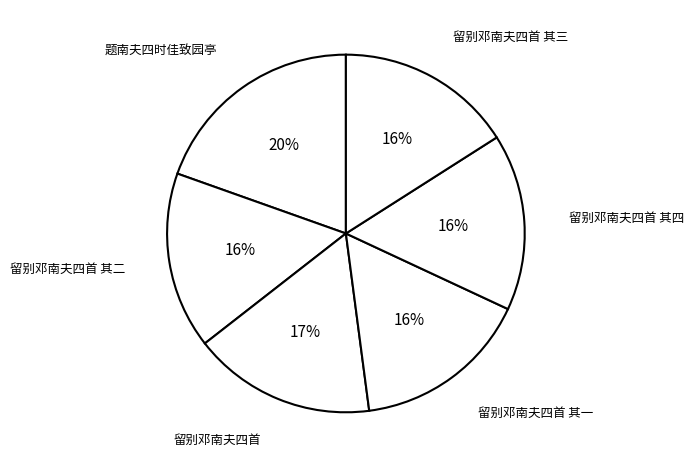

Which category has the biggest portion of the pie?

题南夫四时佳致园亭